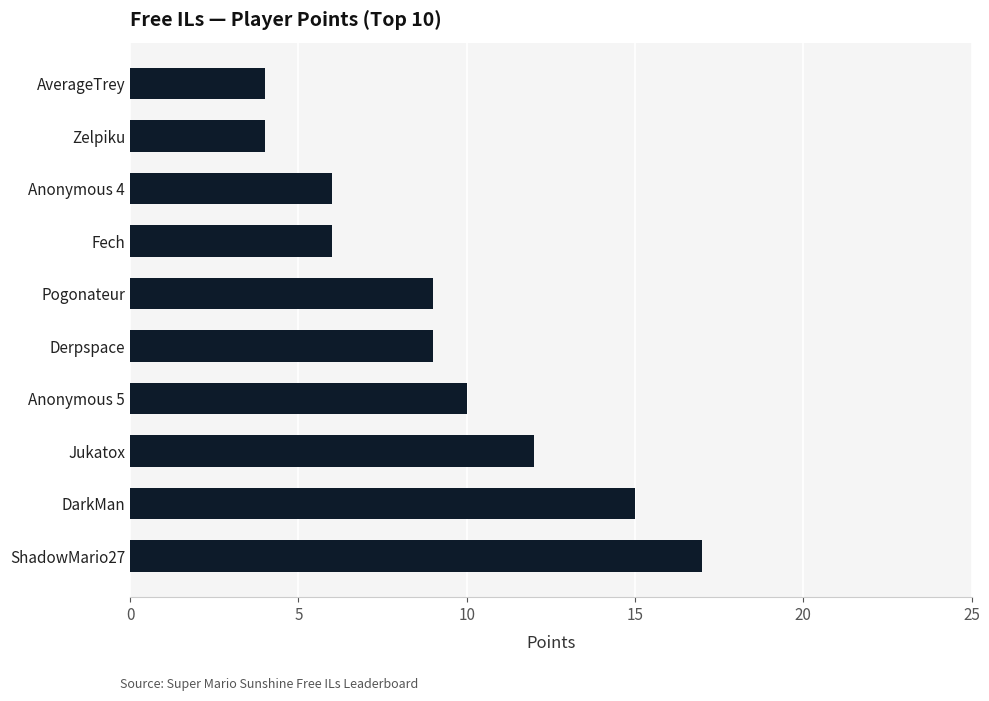

True or false: the data shows 8 at DarkMan.

False